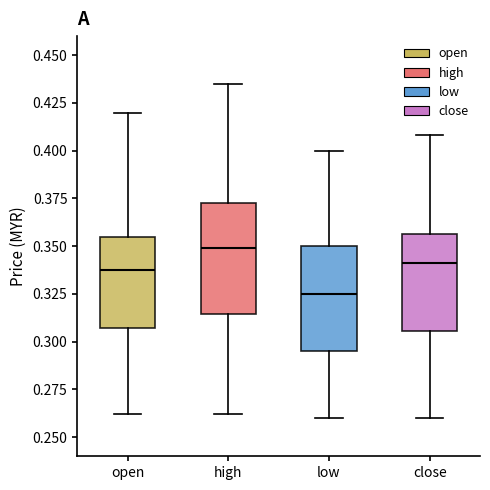

Reading left to right, transcribe this box plot: for each box, give where its median line is, the range the box spans, and where its two whiskers end, as read against the y-axis. The values are not printed on the chart, so give them approximately, as read against the axis.

open: median 0.340, box 0.305 to 0.355, whiskers 0.260 to 0.420
high: median 0.350, box 0.315 to 0.375, whiskers 0.260 to 0.435
low: median 0.325, box 0.295 to 0.350, whiskers 0.260 to 0.400
close: median 0.340, box 0.305 to 0.355, whiskers 0.260 to 0.410